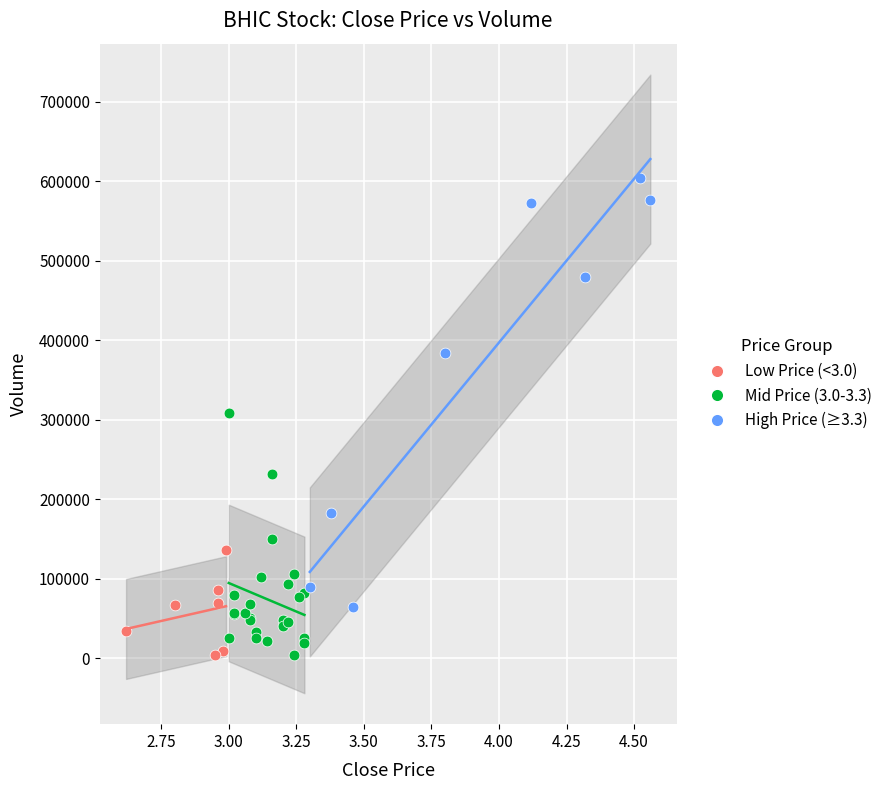

Which series contains the highest Y value?

High Price (≥3.3)